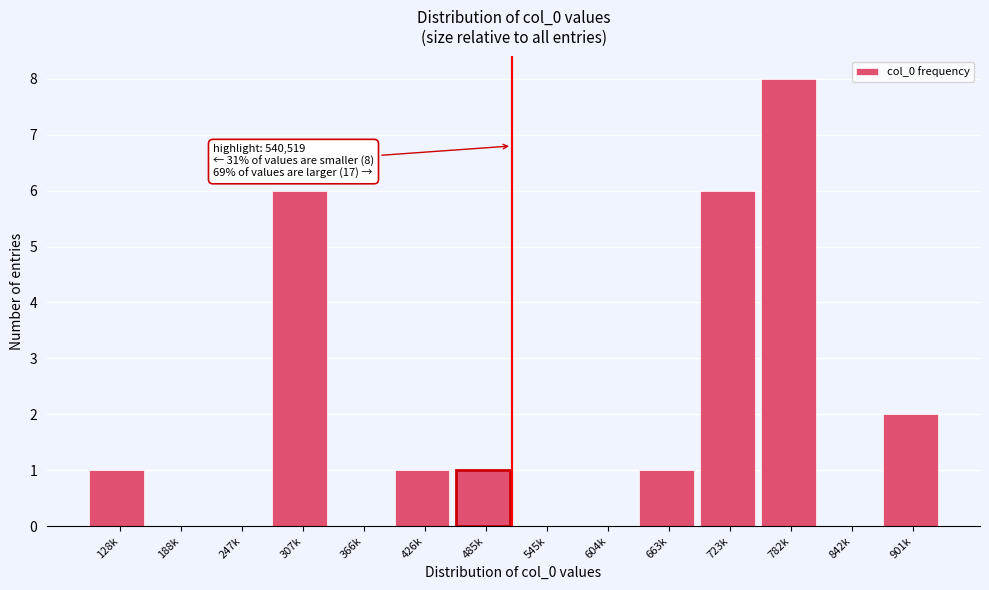

Reading left to right, list all the values displayed in this chart.

128k=1	188k=0	247k=0	307k=6	366k=0	426k=1	485k=1	545k=0	604k=0	663k=1	723k=6	782k=8	842k=0	901k=2